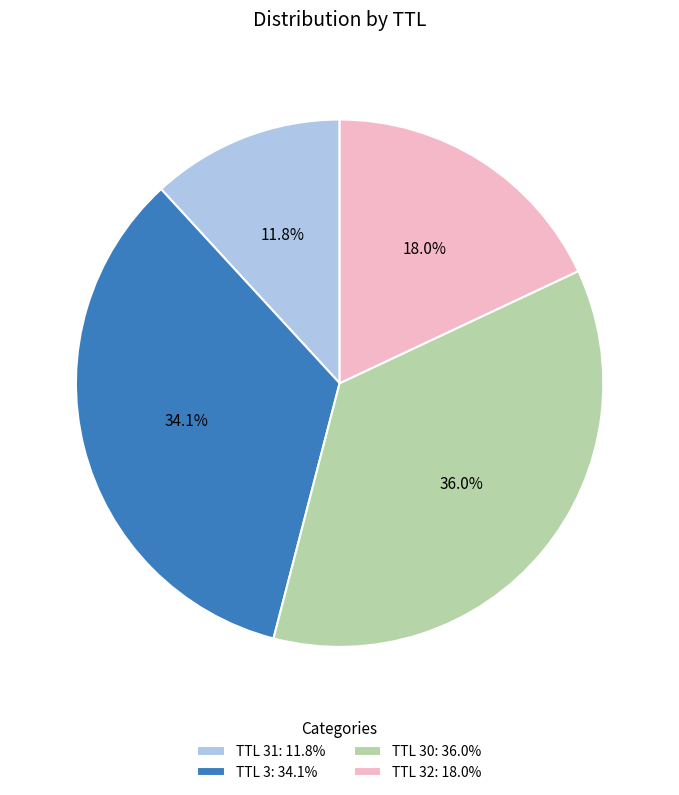

What is the ratio of the value at TTL 3: 34.1% to the value at TTL 31: 11.8%?

2.9